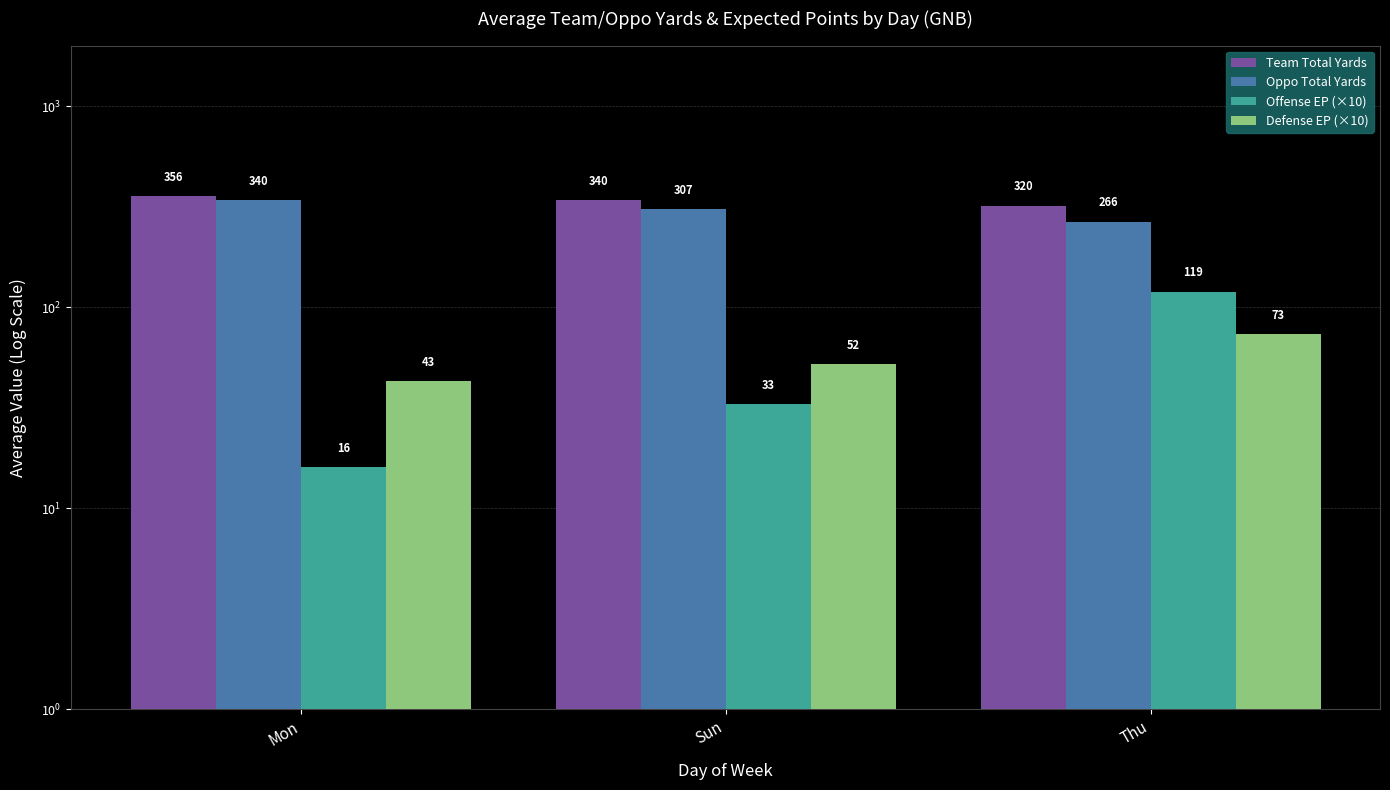

Rank the series at Mon from highest to lowest value.

Team Total Yards, Oppo Total Yards, Defense EP (×10), Offense EP (×10)